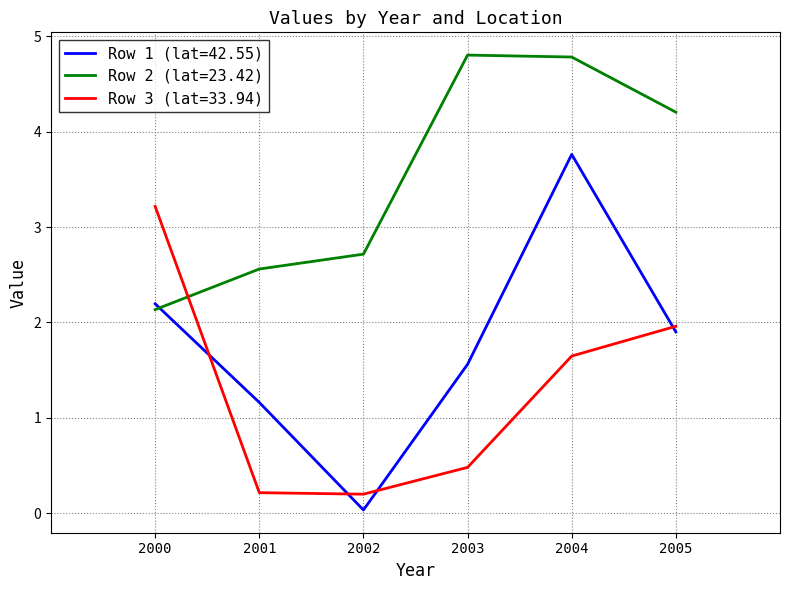

Which series ends up on top after the final intersection of Row 2 (lat=23.42) and Row 1 (lat=42.55)?

Row 2 (lat=23.42)